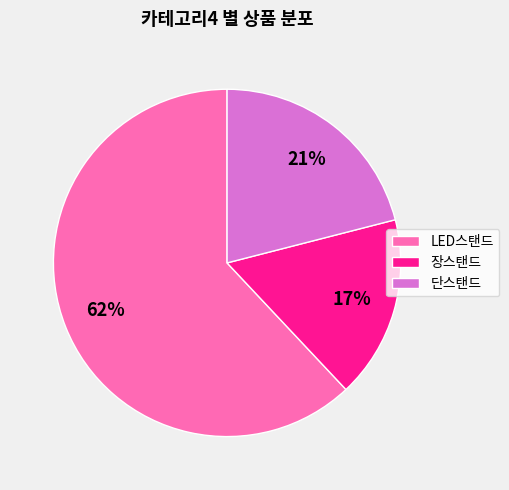

Which has a higher value, 장스탠드 or LED스탠드?

LED스탠드